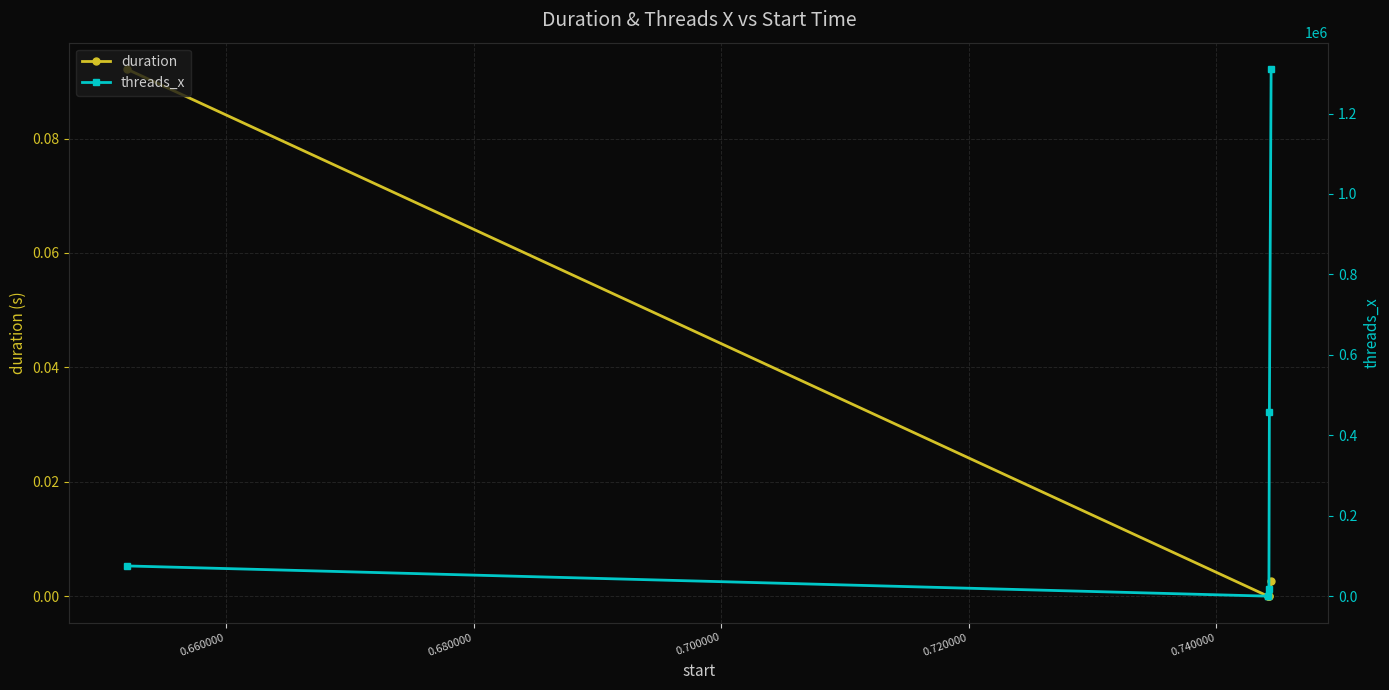

True or false: duration has more than 1 points higher than both neighbors.

False